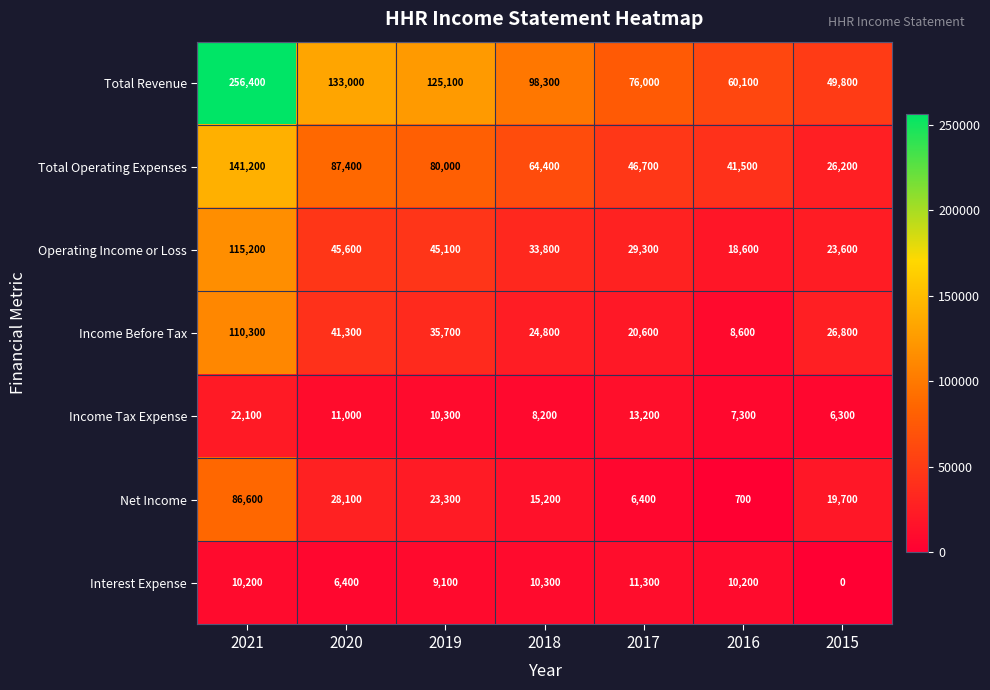

How many values in the Total Revenue series are below 98300?

3